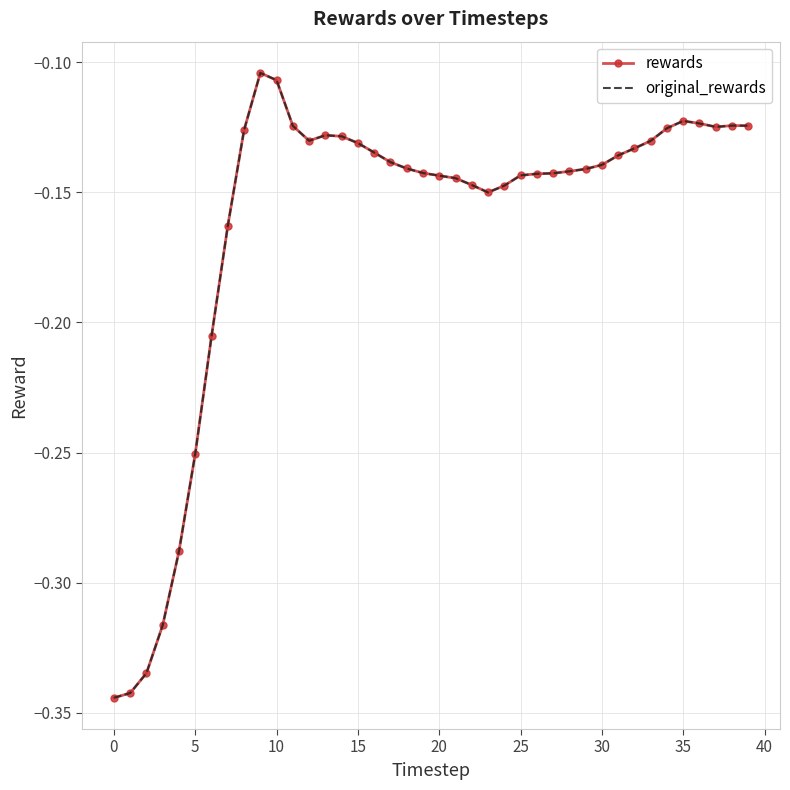

What is the sum of all rewards values?

-6.5